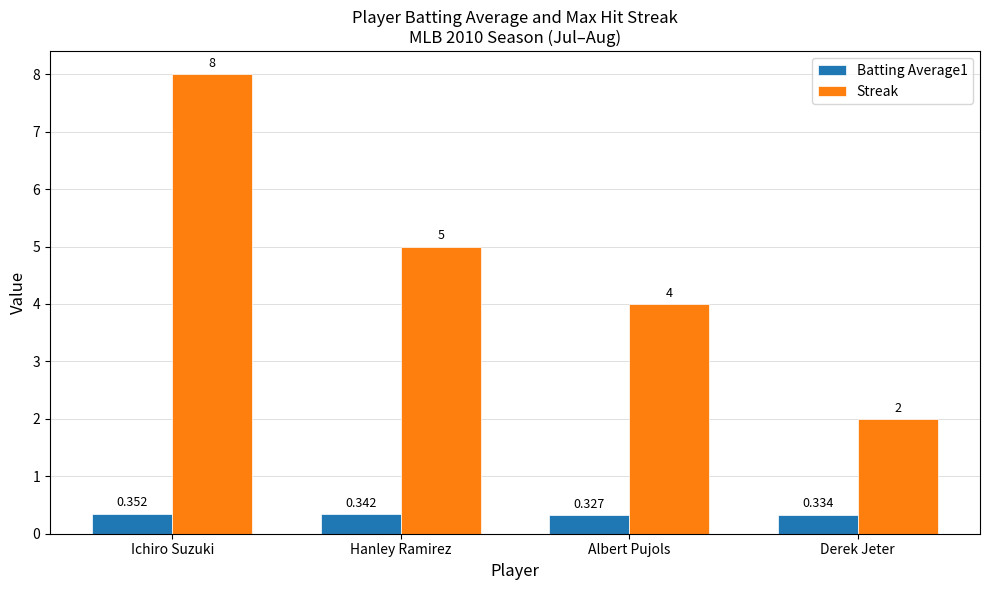

Which category has the highest value across all series?

Ichiro Suzuki